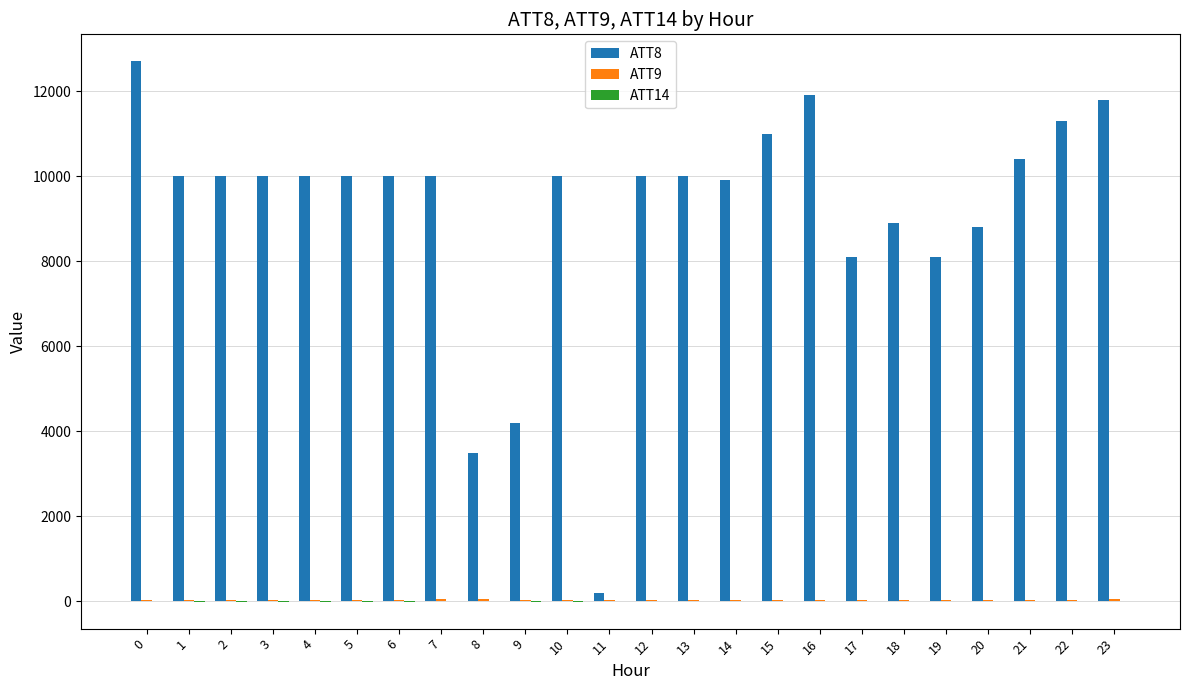

How many groups of bars are there?

24